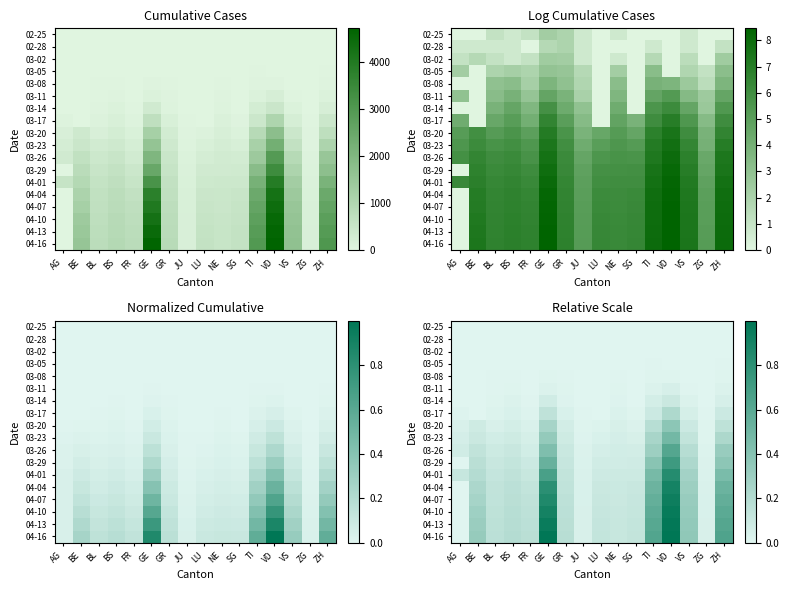

Which series has the largest total across all categories?

04-16